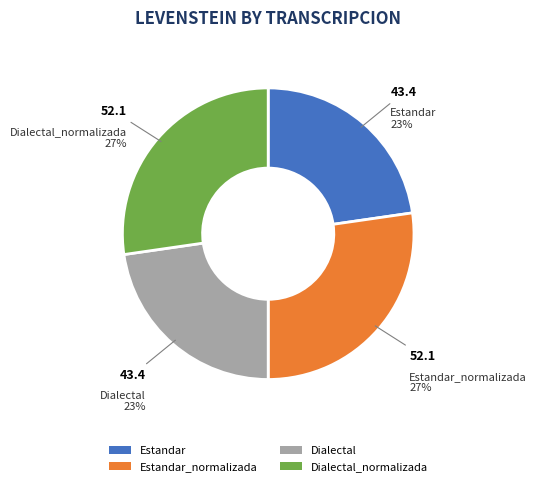

What is the ratio of the value at Dialectal to the value at Estandar?

1.0